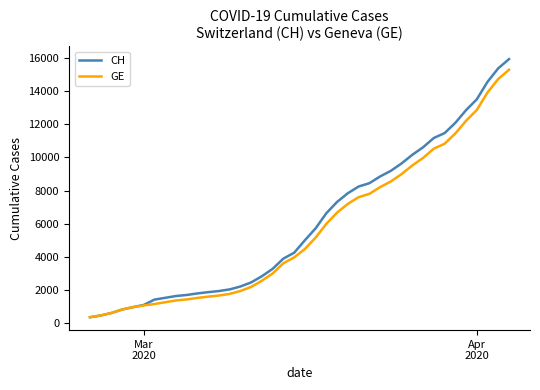

What is the minimum value shown in the chart?

375